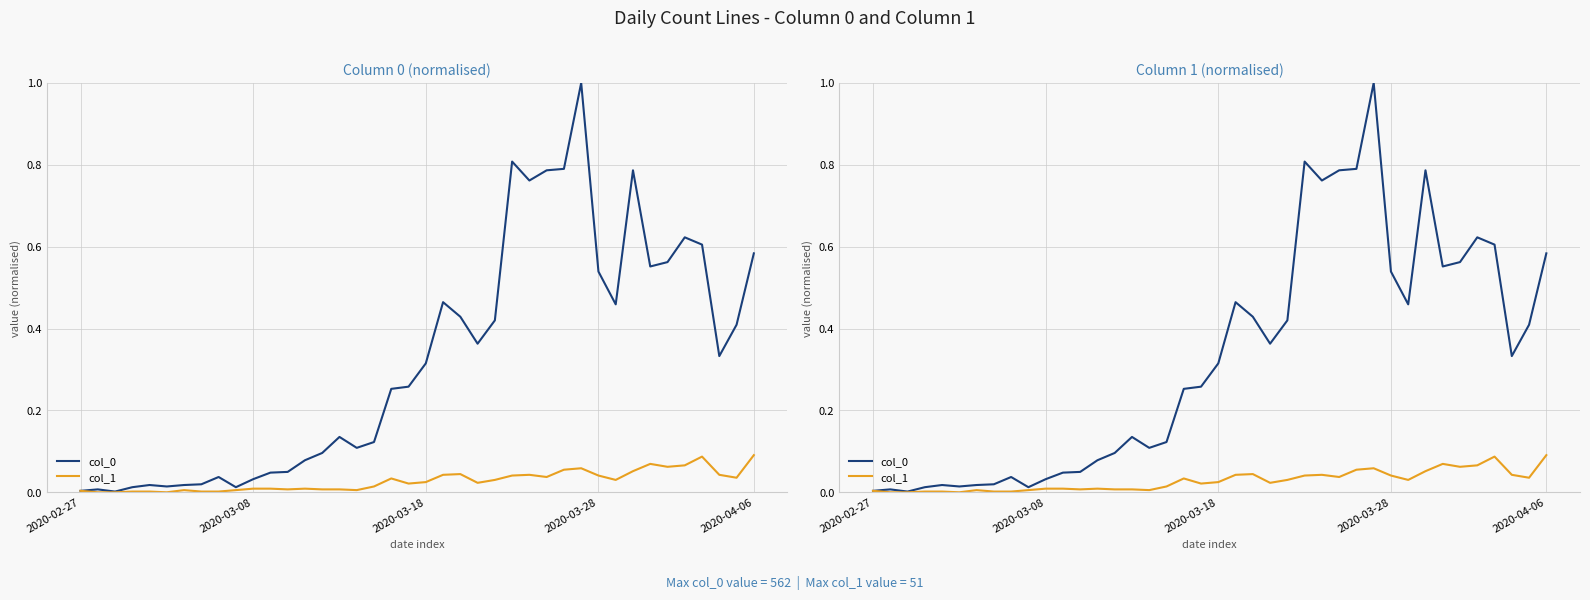

In col_1, how many points are higher than both neighbors (excluding endpoints)?

8